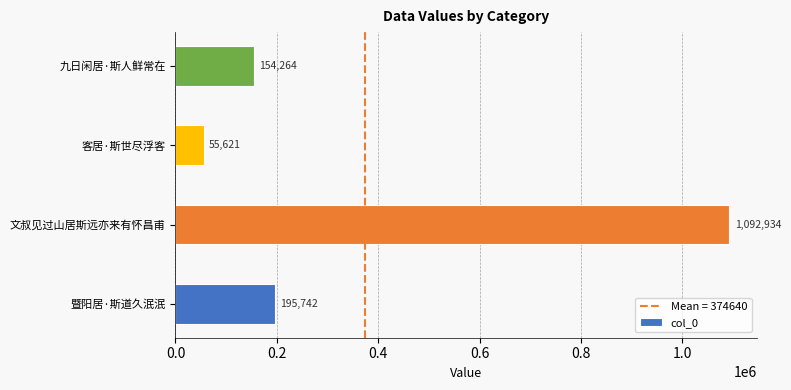

List the labels in order of value, largest first.

文叔见过山居斯远亦来有怀昌甫, 暨阳居·斯道久泯泯, 九日闲居·斯人鲜常在, 客居·斯世尽浮客